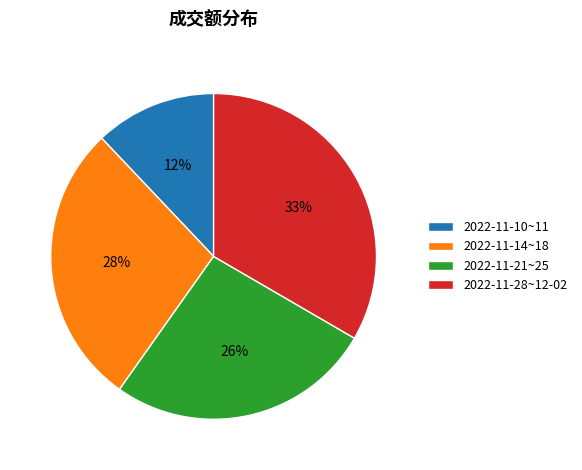

Rank the categories by value from highest to lowest.

2022-11-28~12-02, 2022-11-14~18, 2022-11-21~25, 2022-11-10~11